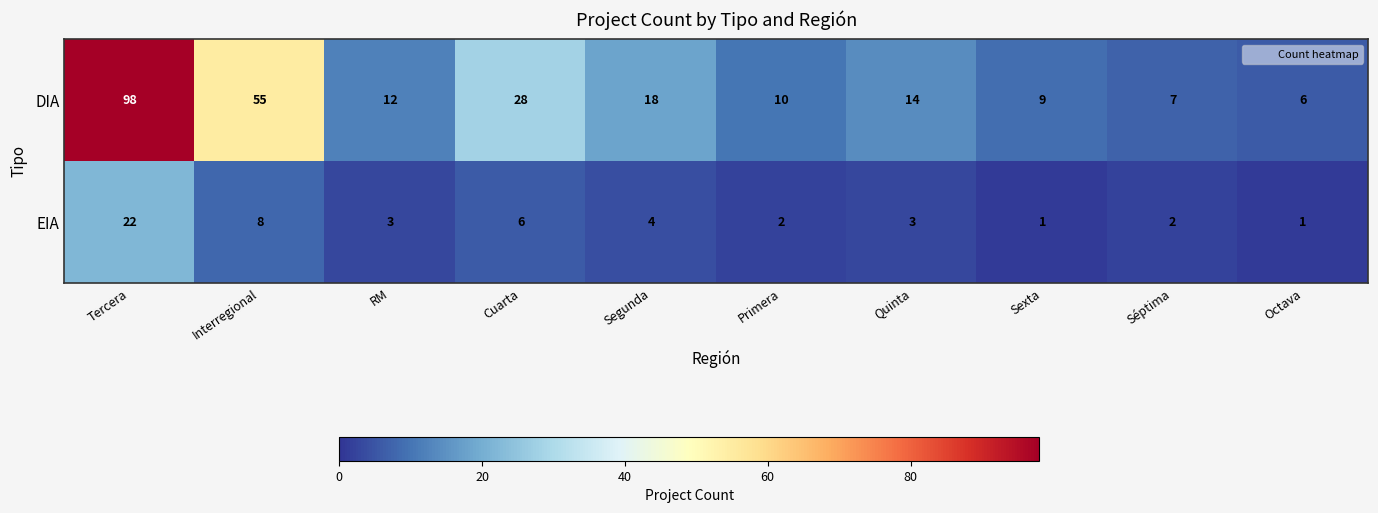

At which category is the sum across all series the highest?

Tercera